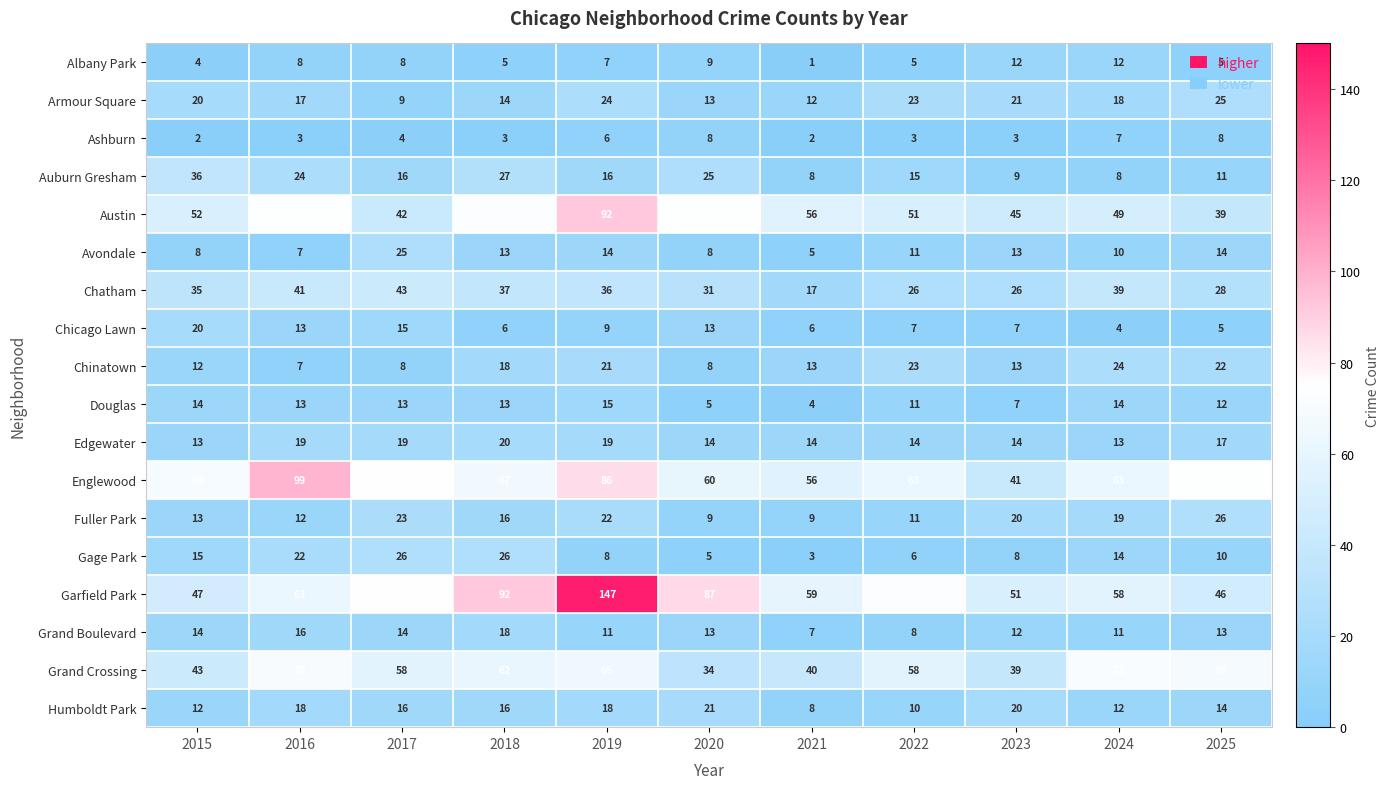

The value of Chatham at 2020 is 31. True or false?

True